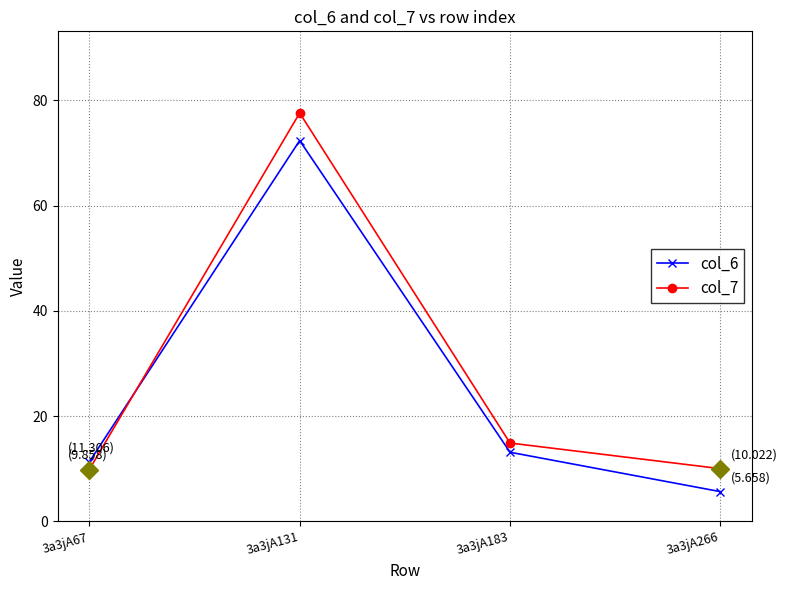

What is the value of the col_7 point at the 2nd from the left?

77.6